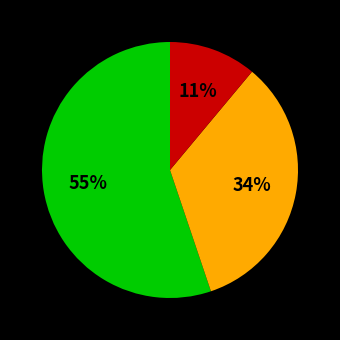

Is there a majority slice in this chart?

Yes